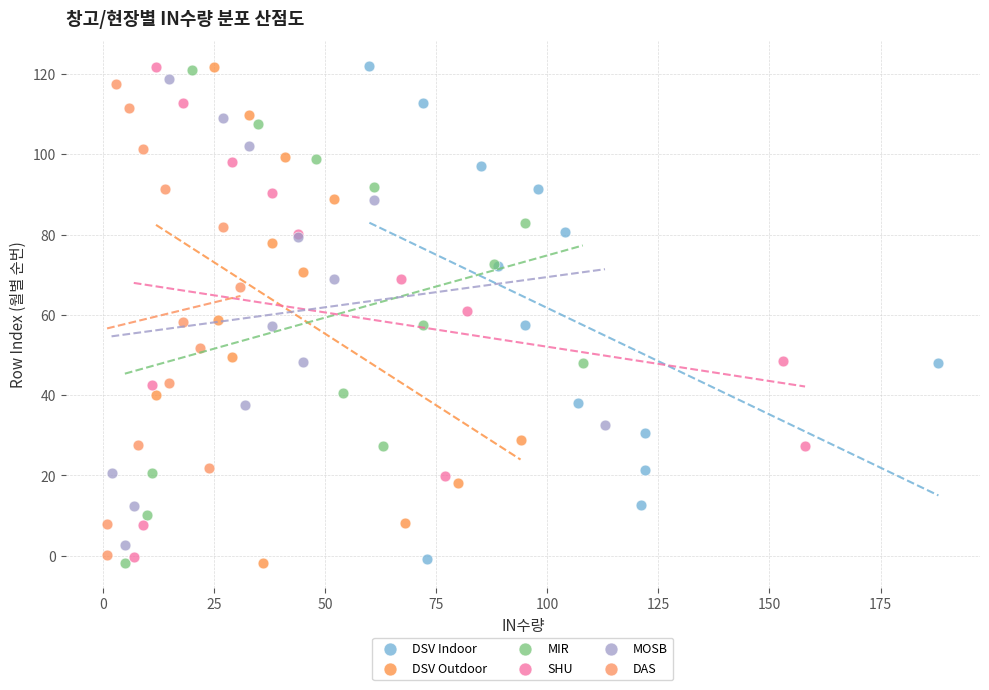

Which series has the widest spread of Y values?

DSV Outdoor